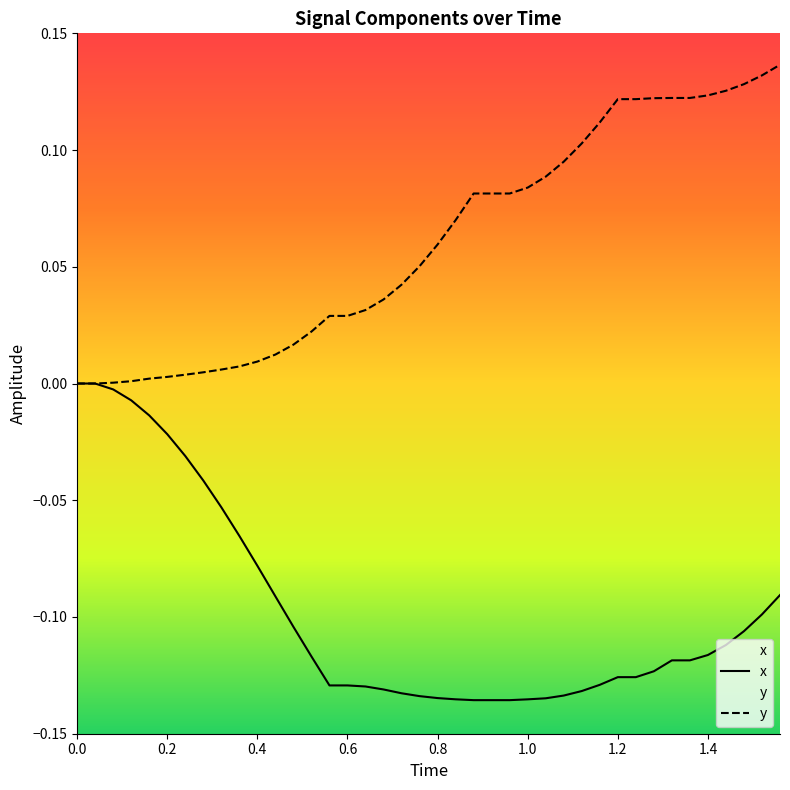

At how many categories does at least one series exceed 0?

38